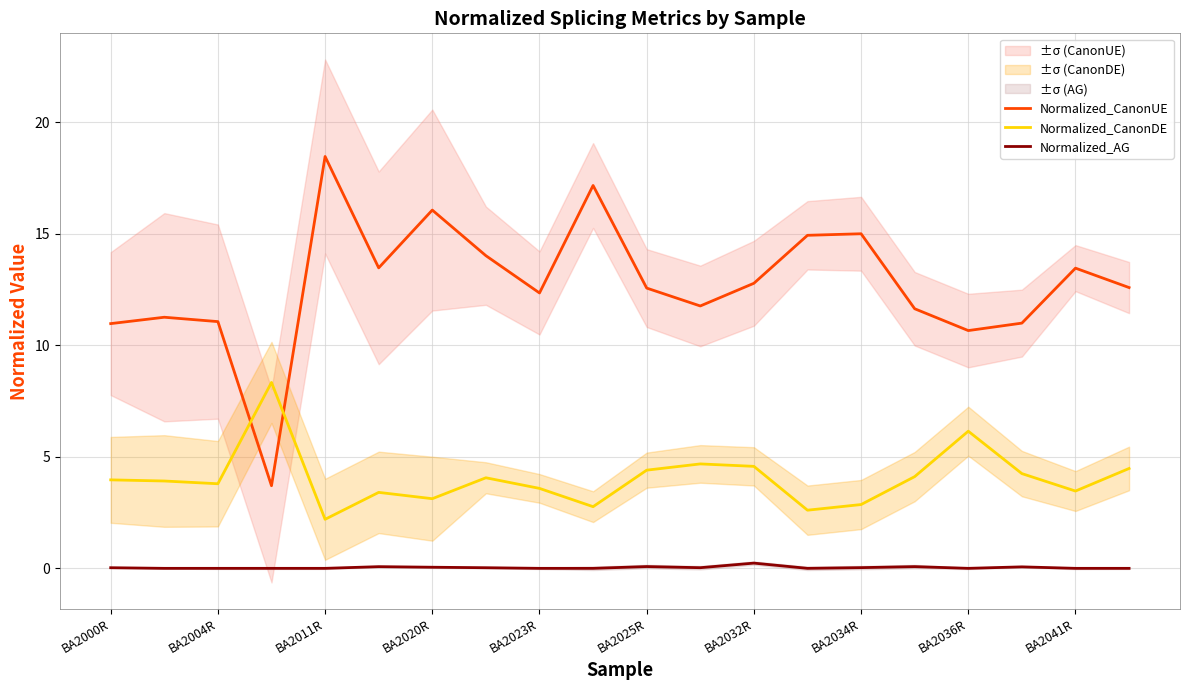

What is the lowest value of the Normalized_CanonDE series?

2.2